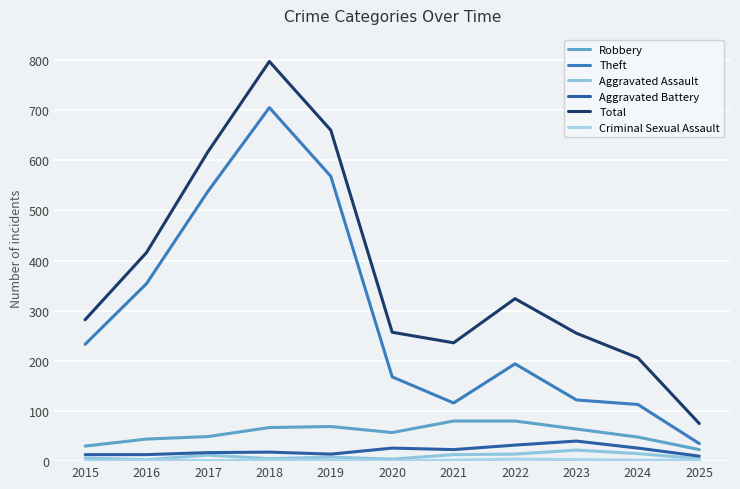

In Robbery, how many points are higher than both neighbors (excluding endpoints)?

1